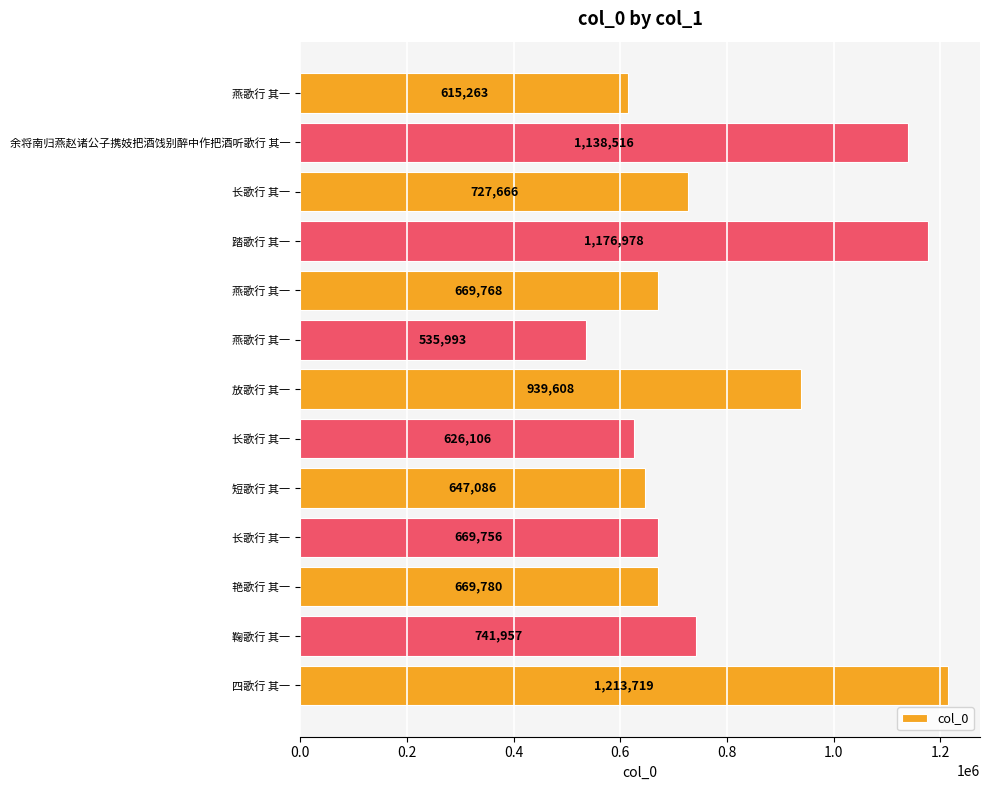

What is the maximum value shown in the chart?

1213719